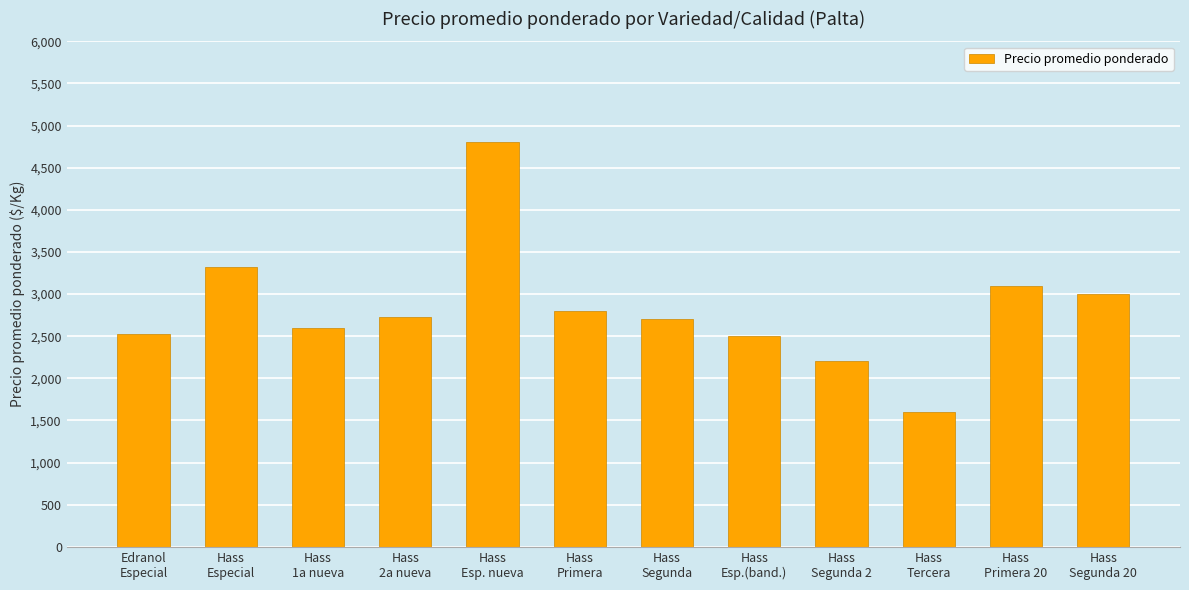

Where does the data first go above 2732?

Hass
Especial